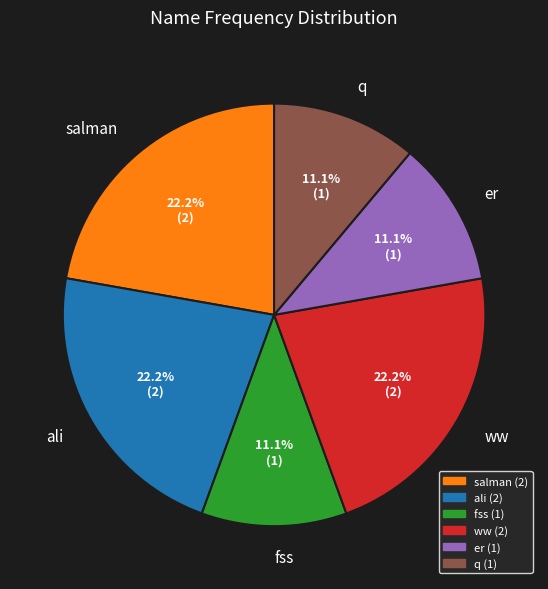

To the nearest percent, what is the difference between the largest and smallest slice percentages?

11%